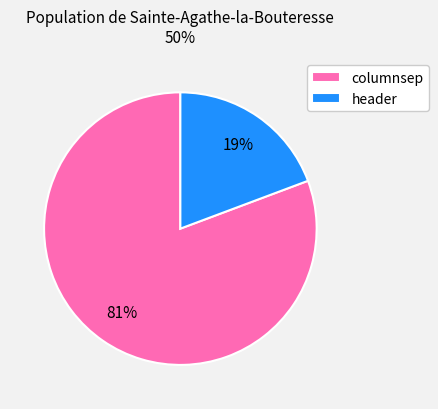

Which category has the biggest portion of the pie?

columnsep